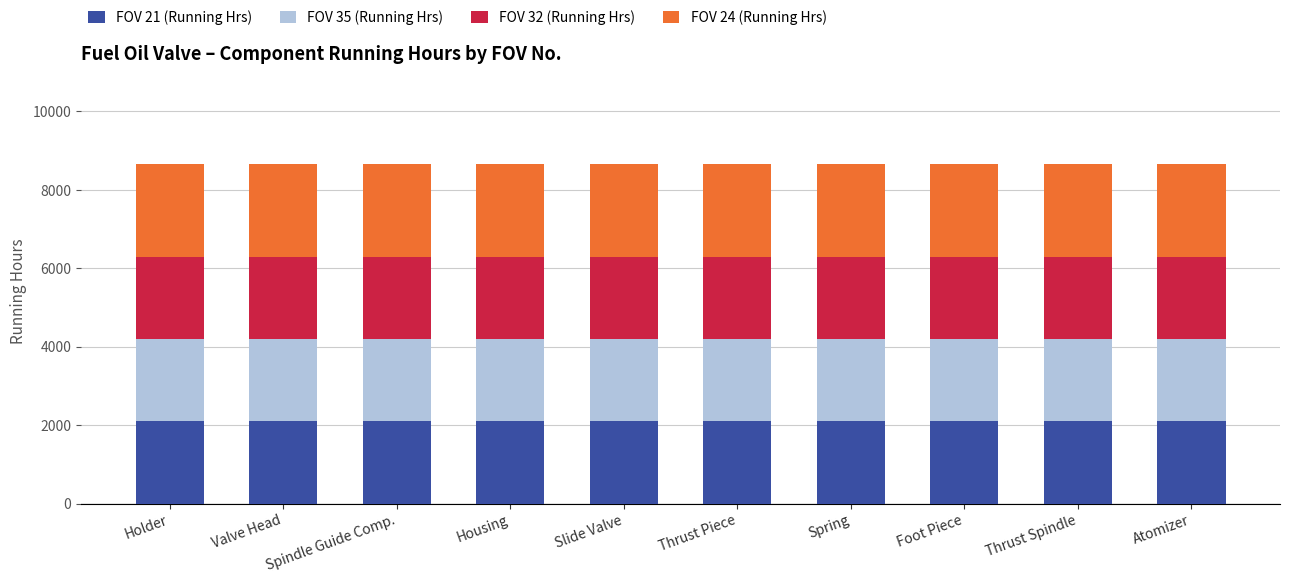

The value of FOV 21 (Running Hrs) at Thrust Spindle is 1220. True or false?

False